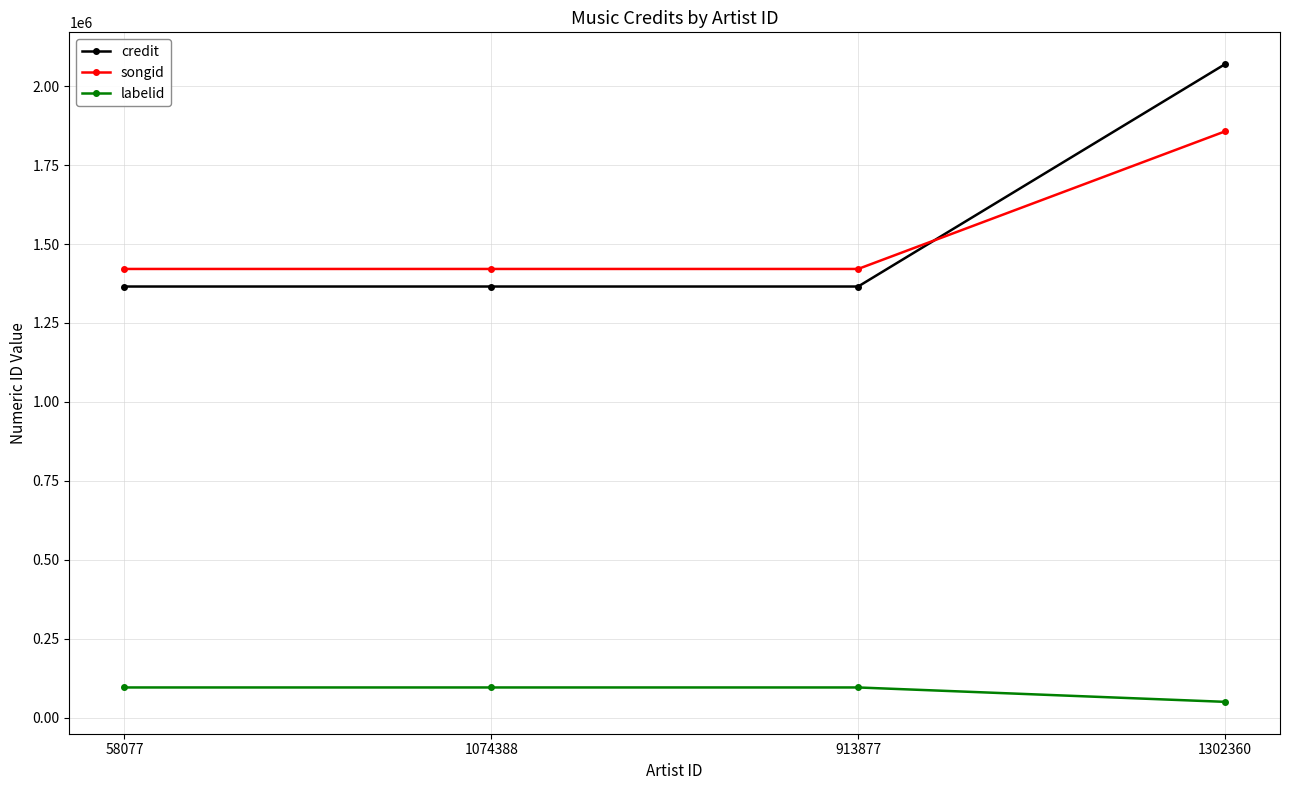

What is the minimum value shown in the chart?

49758